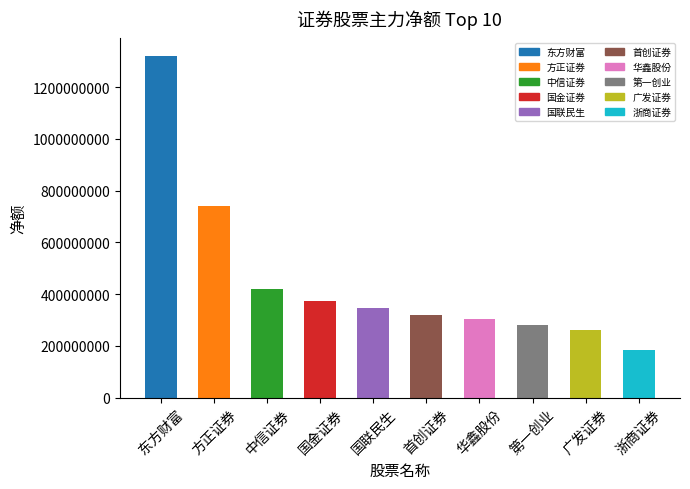

List the labels in order of value, smallest first.

浙商证券, 广发证券, 第一创业, 华鑫股份, 首创证券, 国联民生, 国金证券, 中信证券, 方正证券, 东方财富